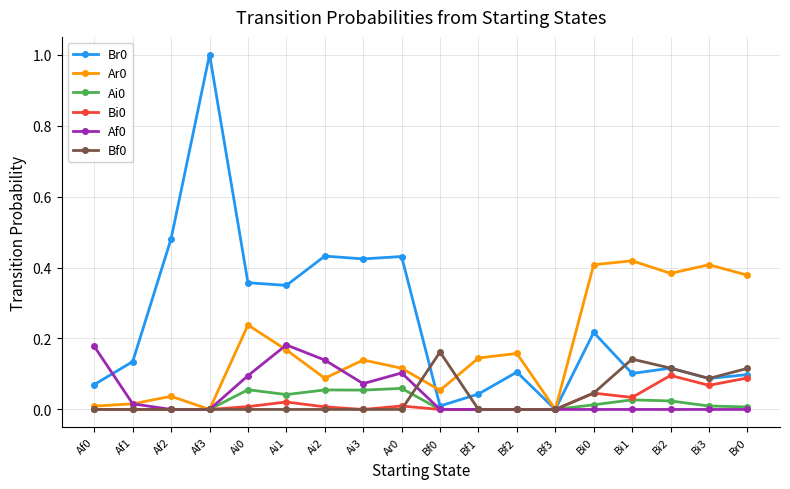

True or false: Ai0 has more than 2 points higher than both neighbors.

True